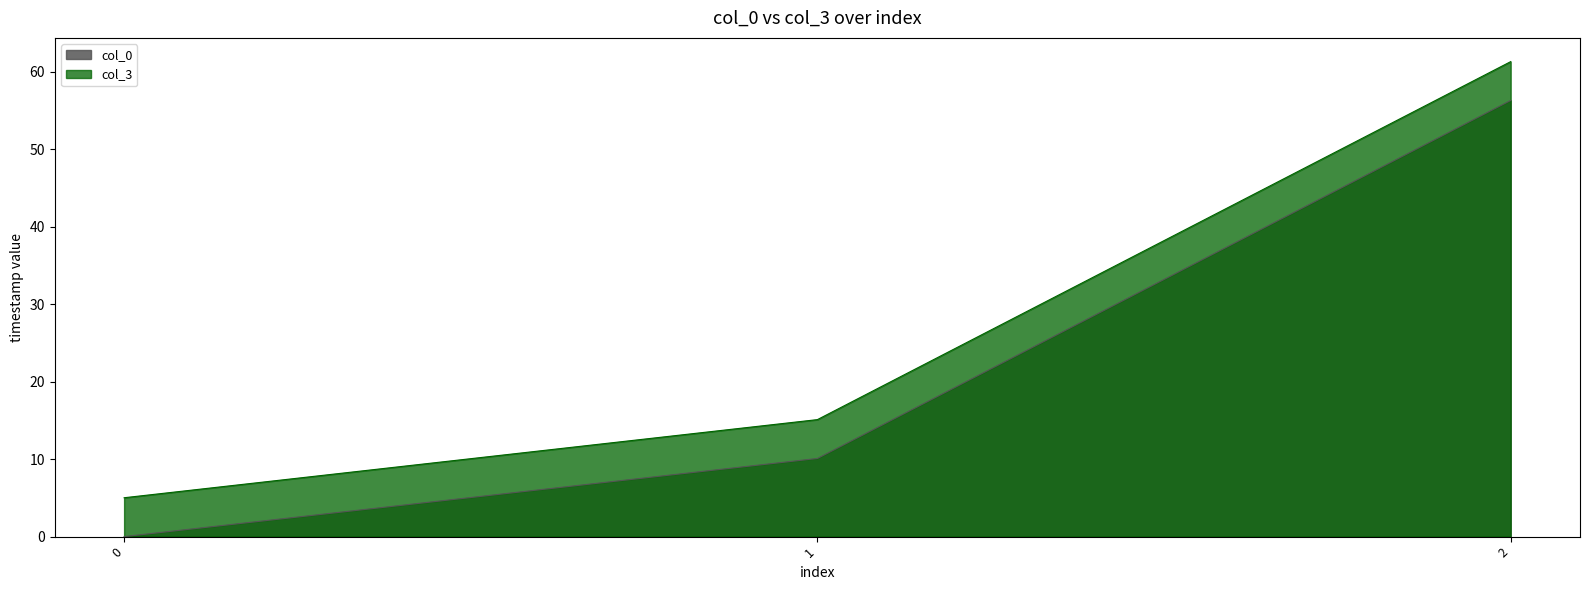

What is the difference between the col_3 values at 1 and 2?

46.2